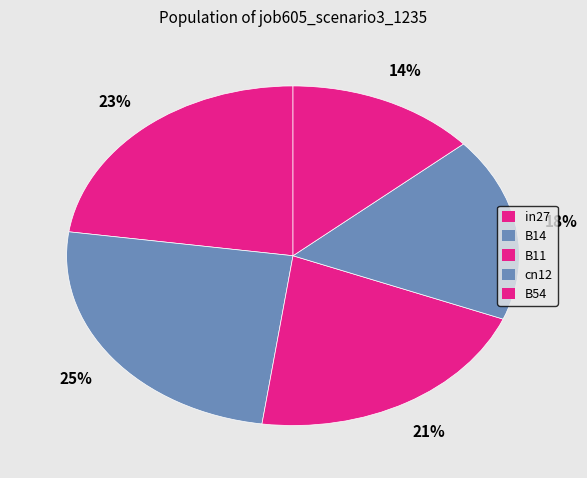

What percentage is the B54 slice, to the nearest percent?

14%